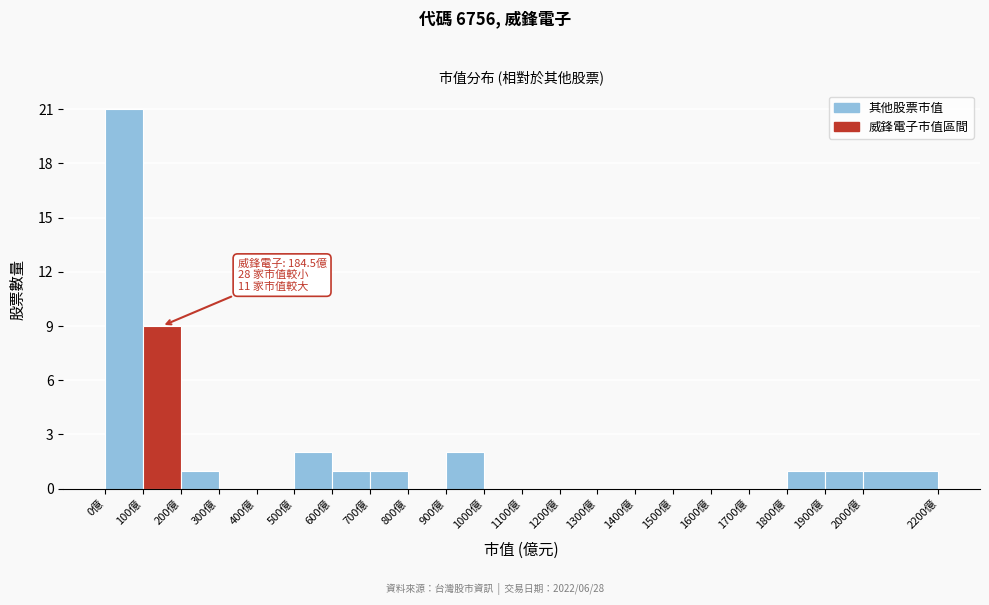

Over which range of the x-axis is the bar tallest?

0 to 100